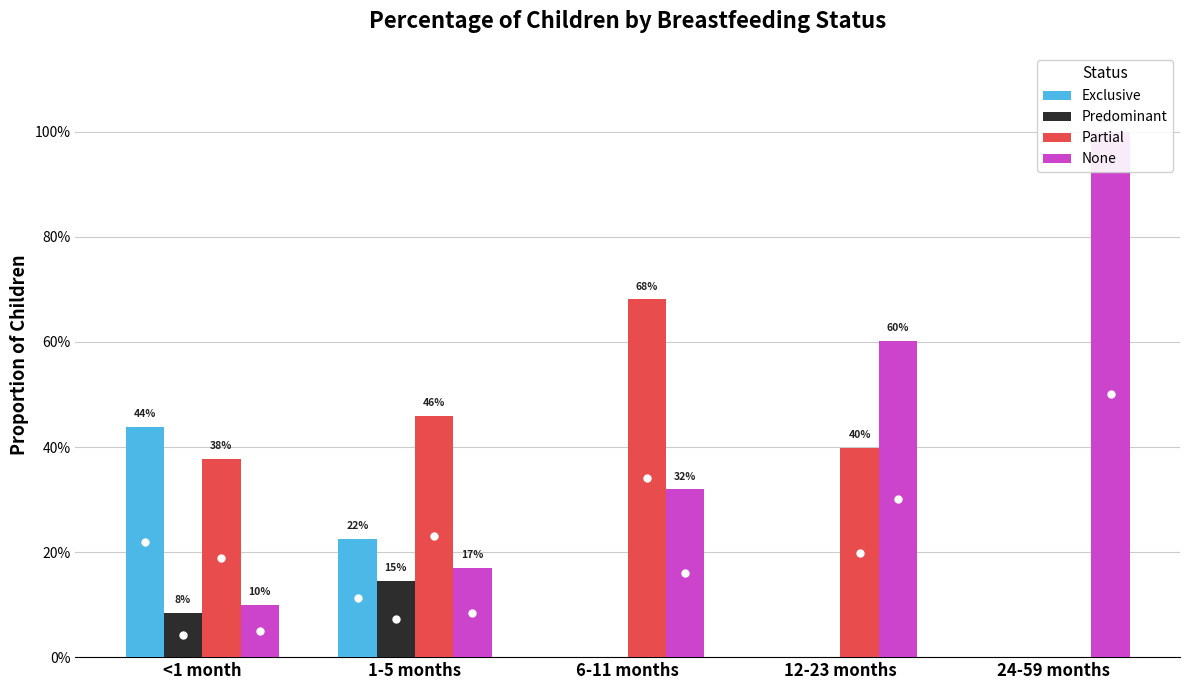

How many values in the Partial series exceed 0?

4